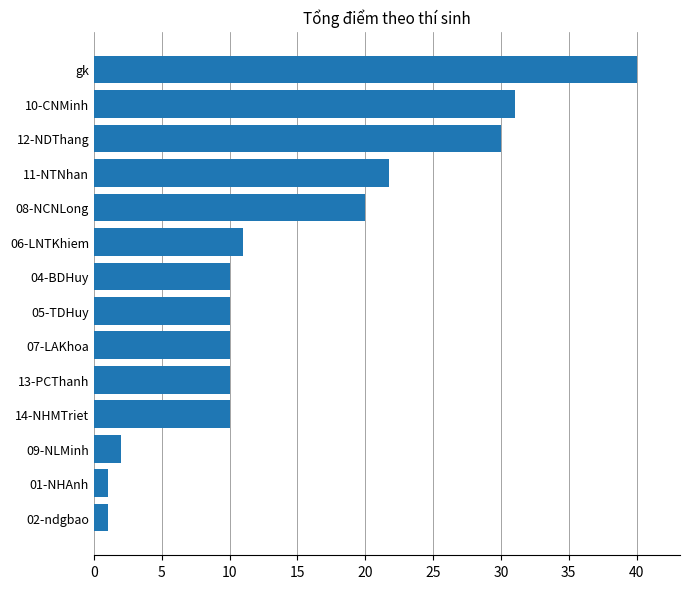

What is the sum of all values?

207.8